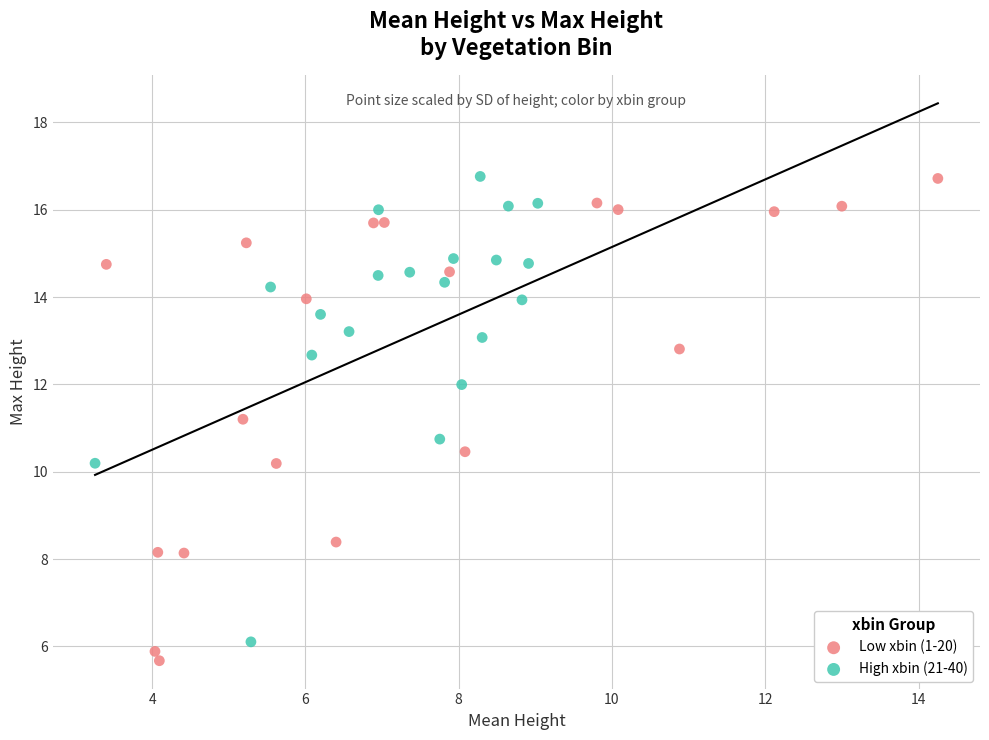

Which series has the largest Y range (max minus min)?

Low xbin (1-20)